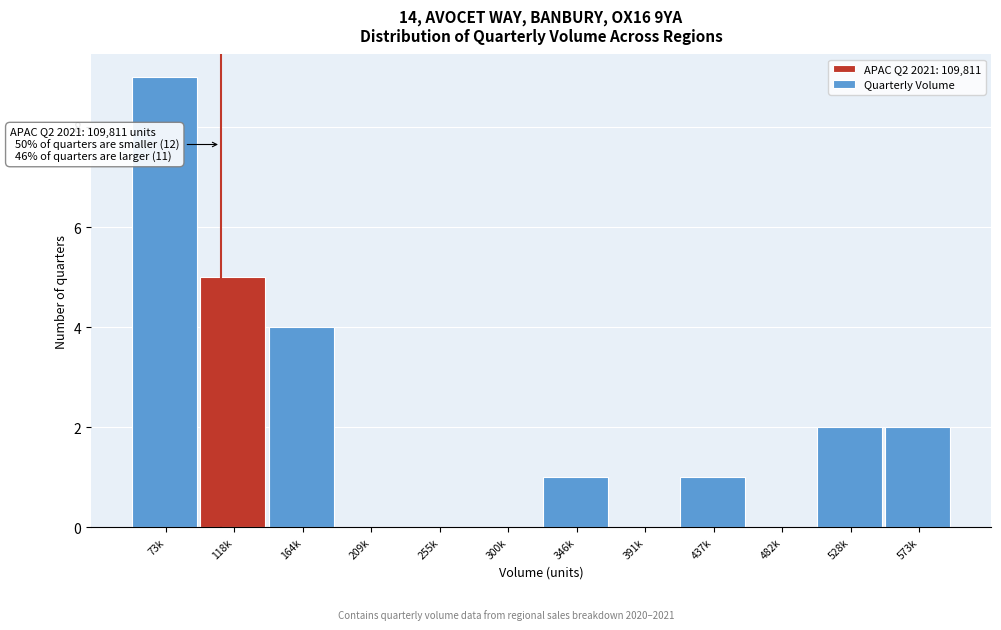

Reading right to left, extract all data points from this chart.

573k=2	528k=2	482k=0	437k=1	391k=0	346k=1	300k=0	255k=0	209k=0	164k=4	118k=5	73k=9